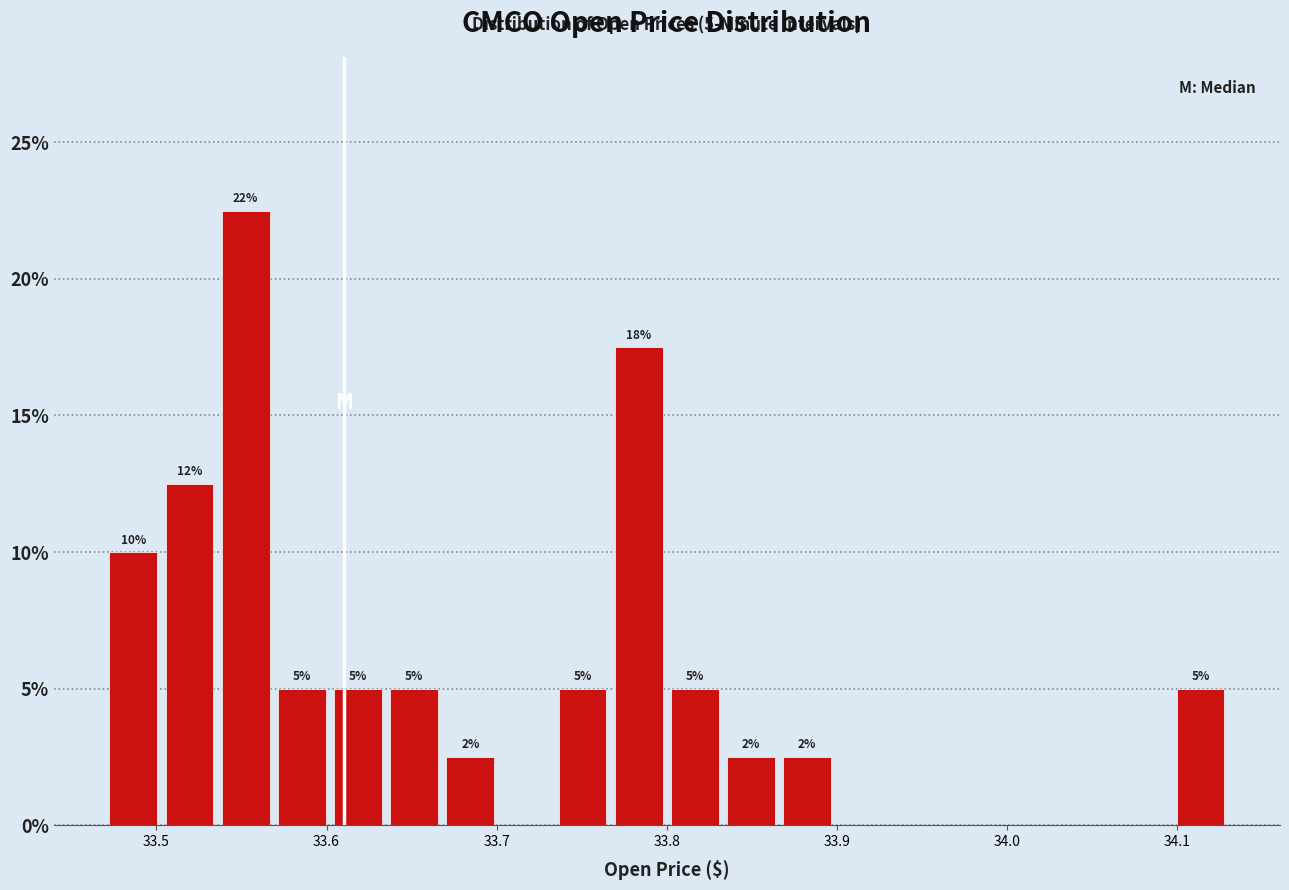

Read against the x-axis, roughly where is the centre of the tallest bar?

33.55